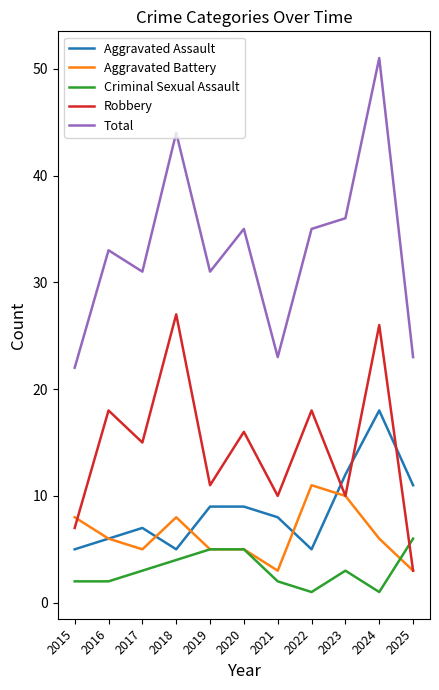

What is the maximum value for Robbery?

27